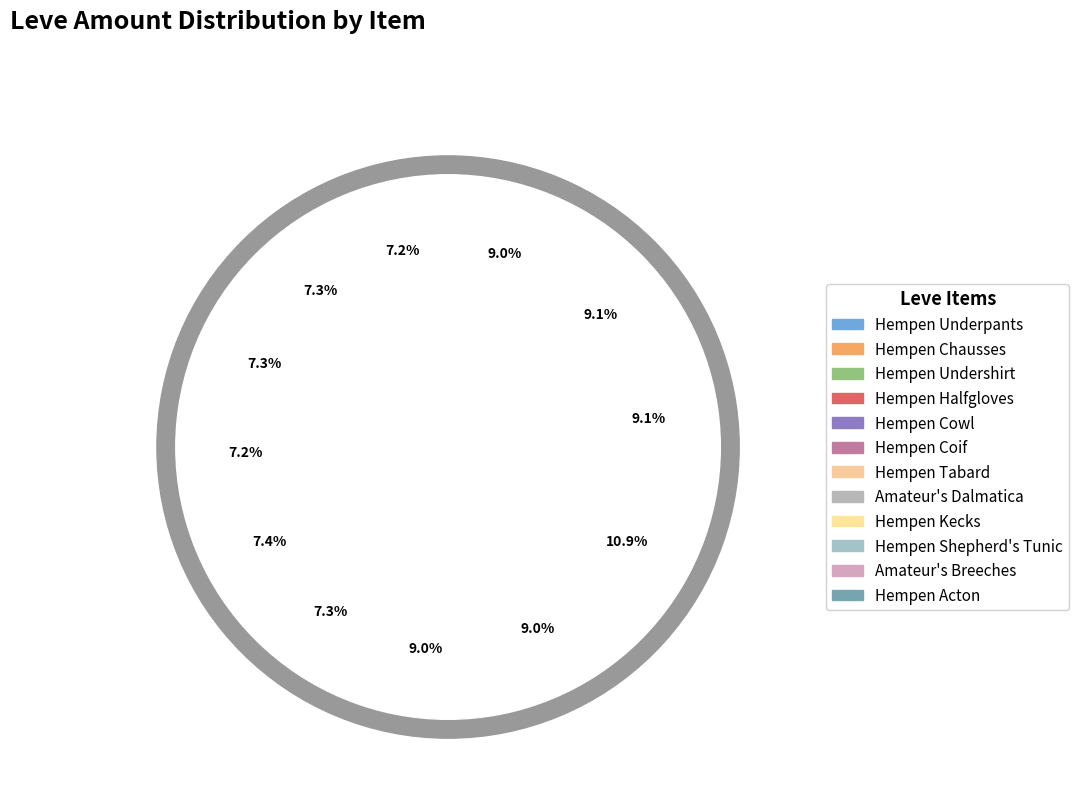

To the nearest percent, what percentage of the pie is Hempen Tabard?

9%